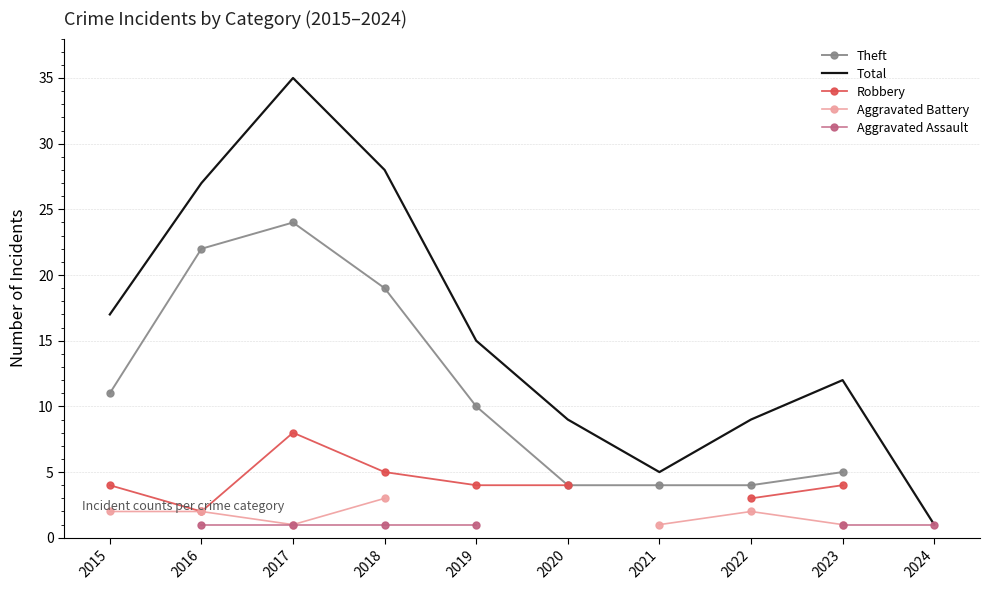

What is the difference between the maximum and minimum values in the Aggravated Battery series?

2.0